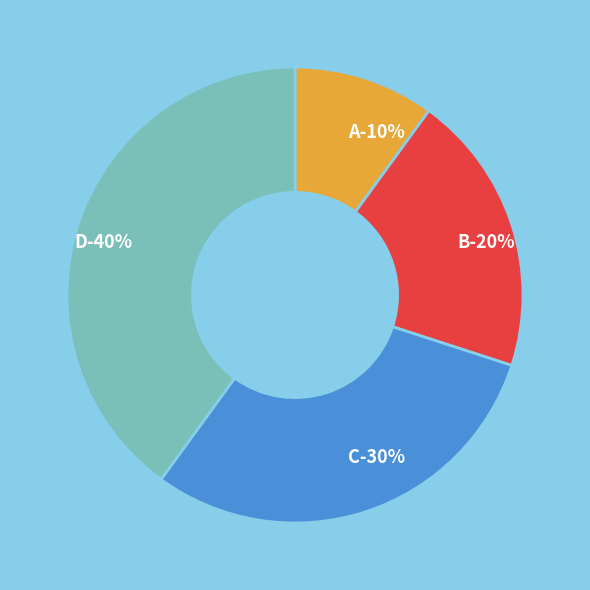

Is there any slice that represents more than half of the pie?

No